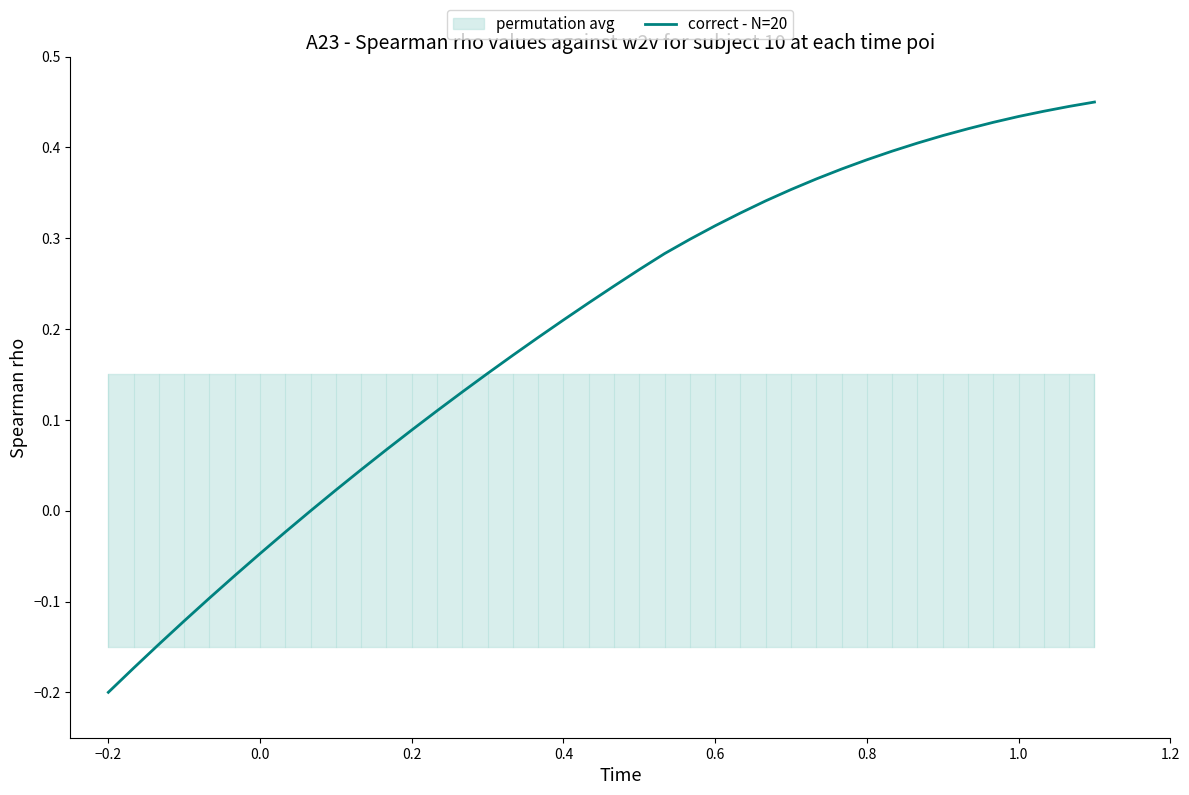

At which label does correct - N=20 reach its minimum?

−0.2